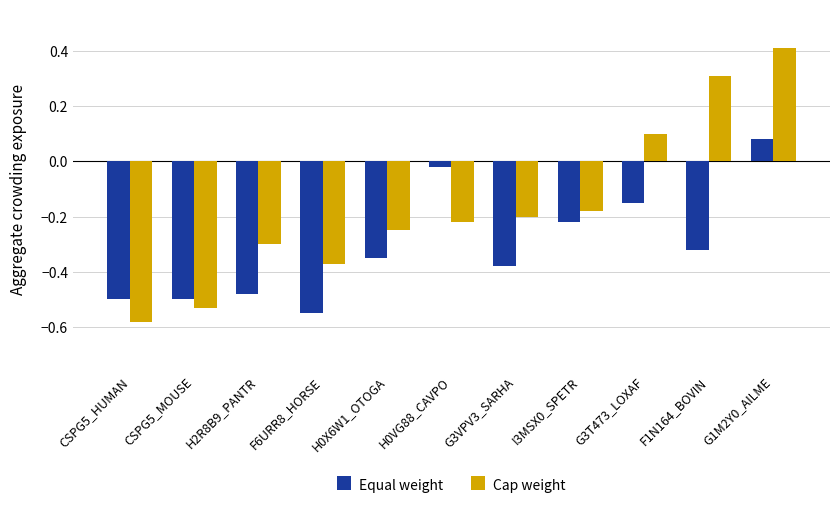

True or false: Equal weight has a value of -0.3 at CSPG5_MOUSE.

False